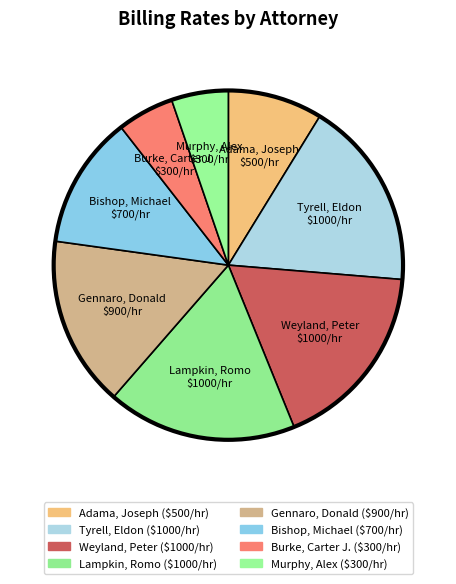

Is Bishop, Michael the majority of the pie?

No